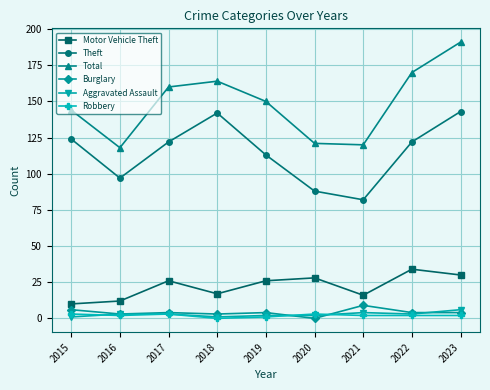

Which series has the widest spread of values?

Total